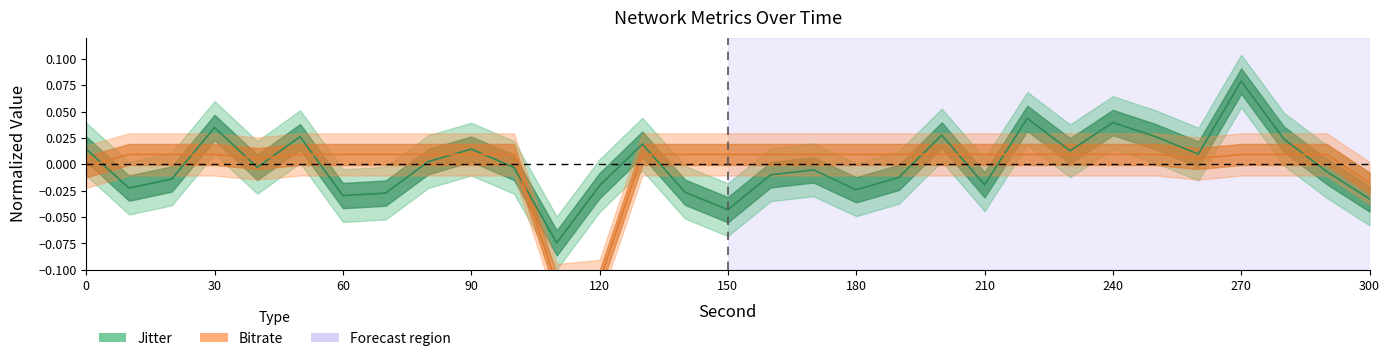

At how many categories does at least one series exceed 0?

28